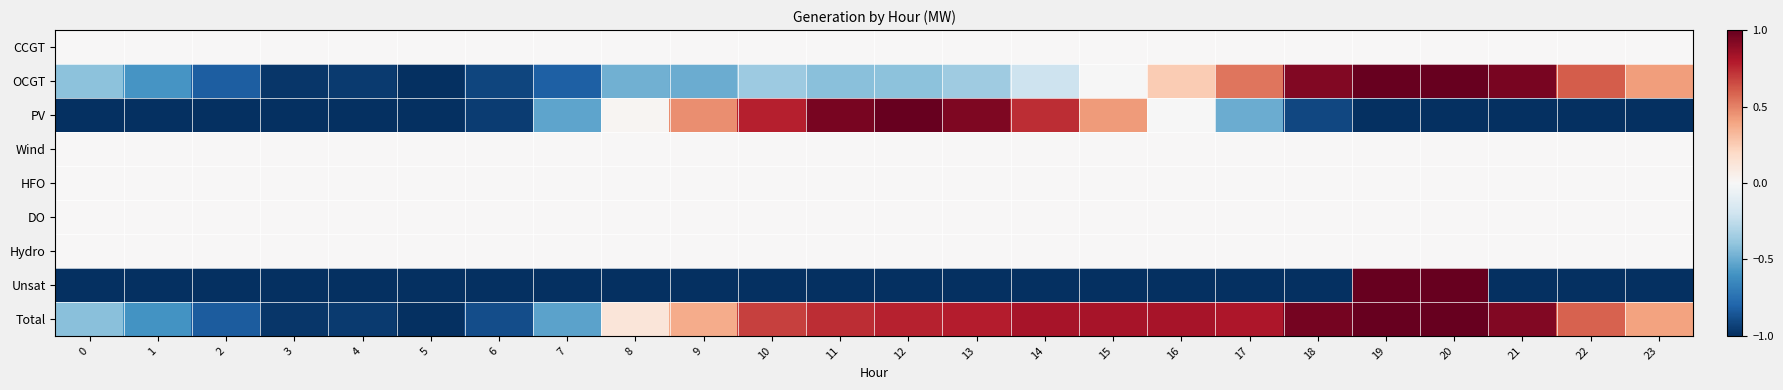

How many categories are shown in the chart?

24